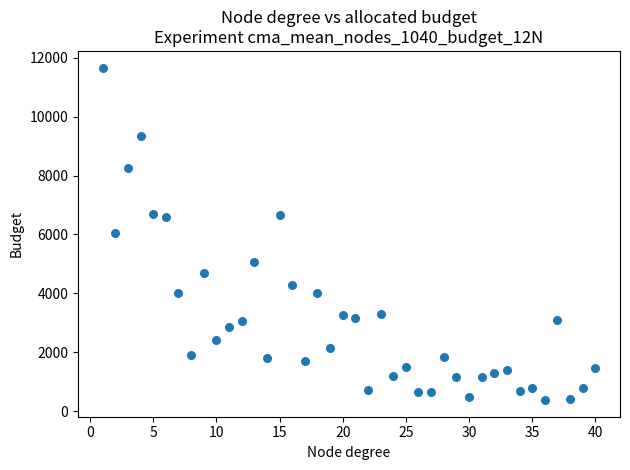

What is the range of Y values (max minus min)?

11284